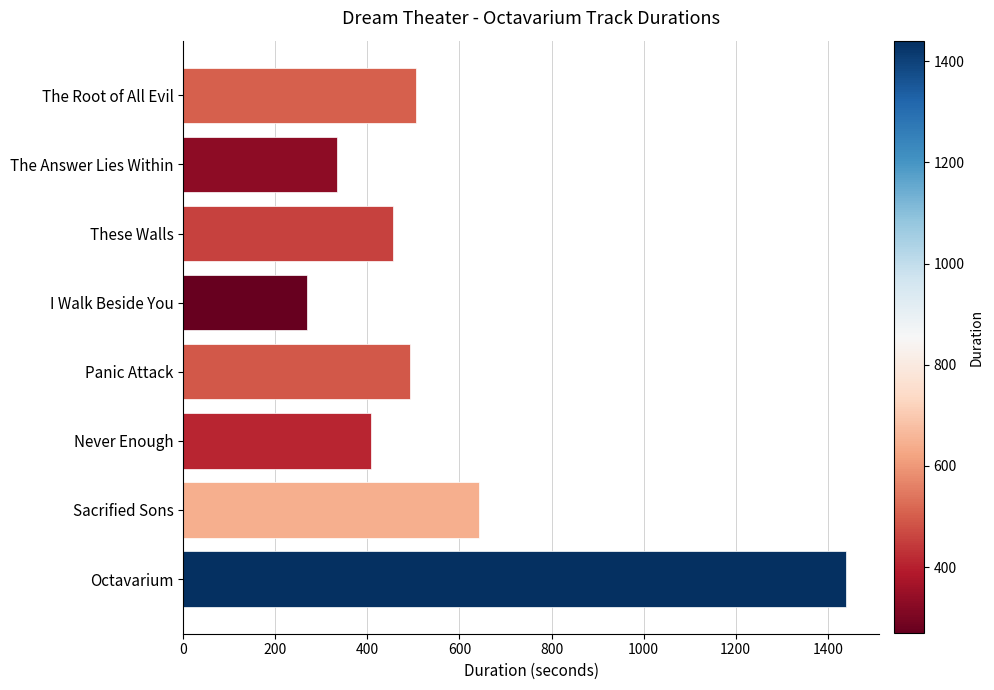

Reading top to bottom, extract all data points from this chart.

506	333	456	269	493	407	643	1440